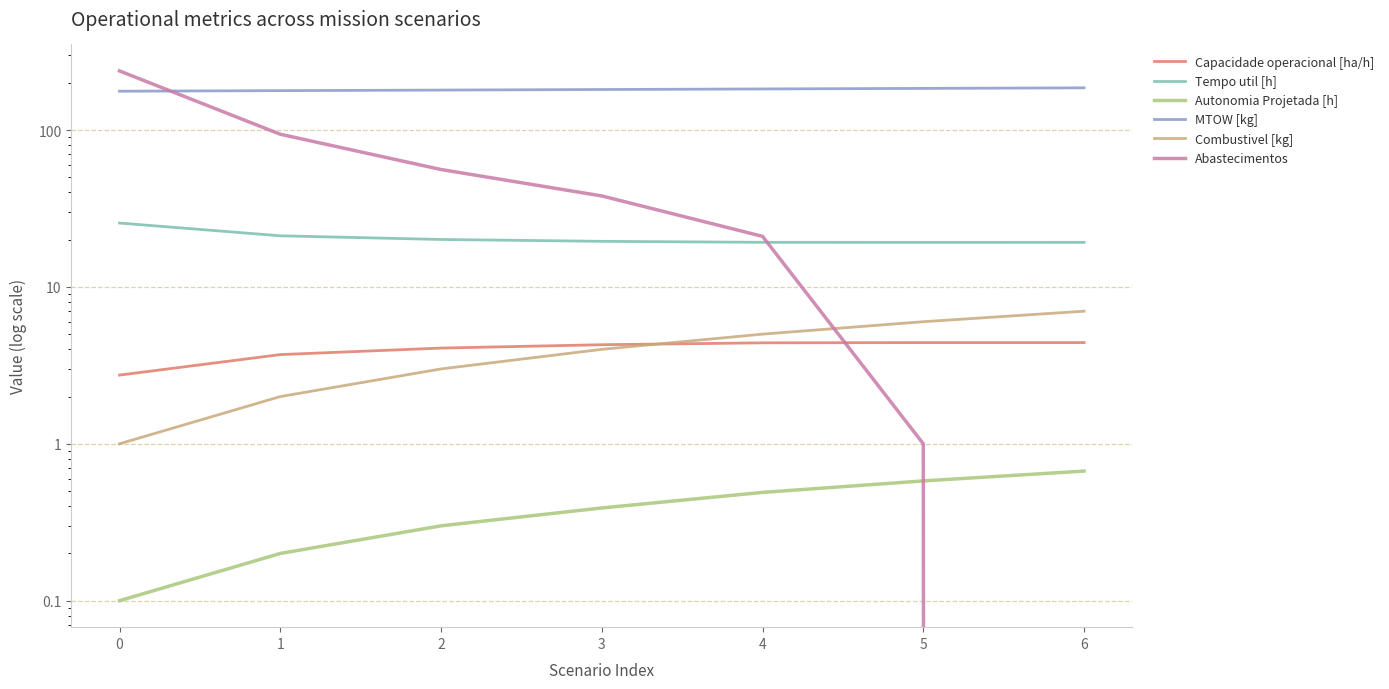

Is it true that Tempo util [h] equals 12.0 at 2?

False